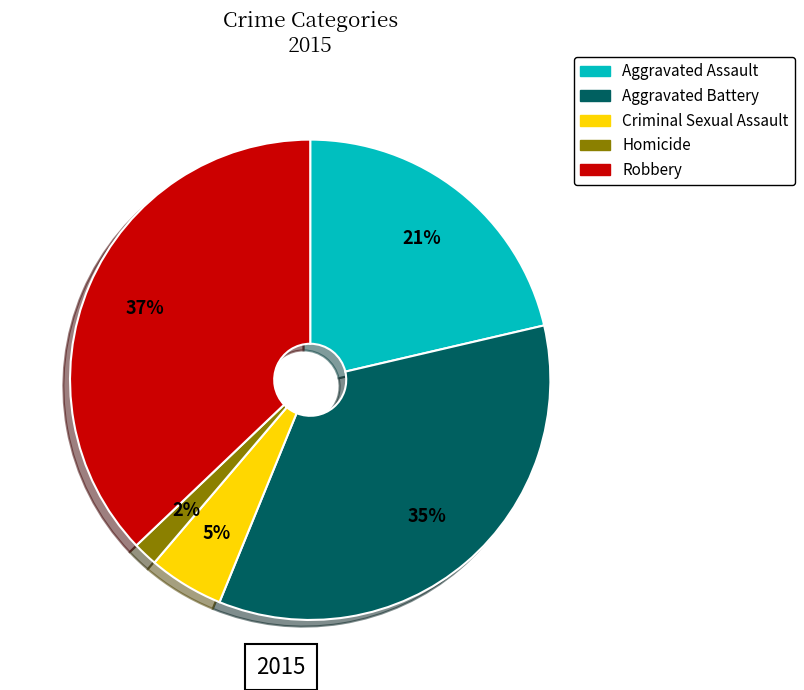

Which has a higher value, Aggravated Assault or Aggravated Battery?

Aggravated Battery